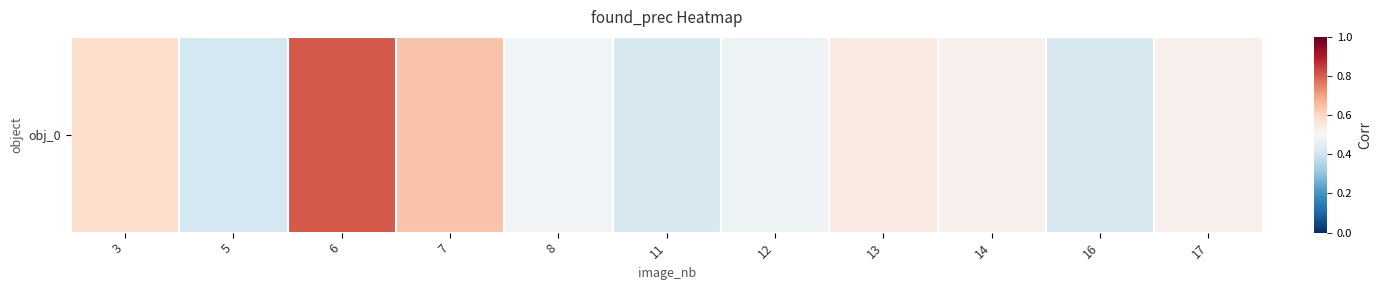

Reading left to right, extract all data points from this chart.

3=0.6	5=0.4	6=0.8	7=0.6	8=0.5	11=0.4	12=0.5	13=0.5	14=0.5	16=0.4	17=0.5